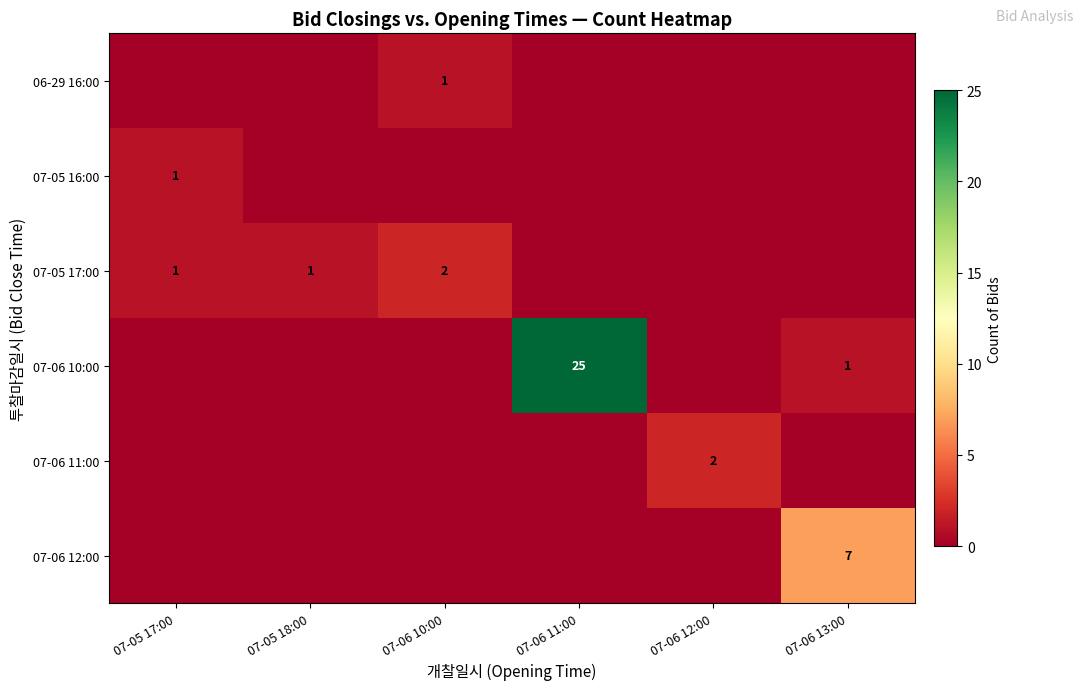

At how many categories does at least one series exceed 22?

1